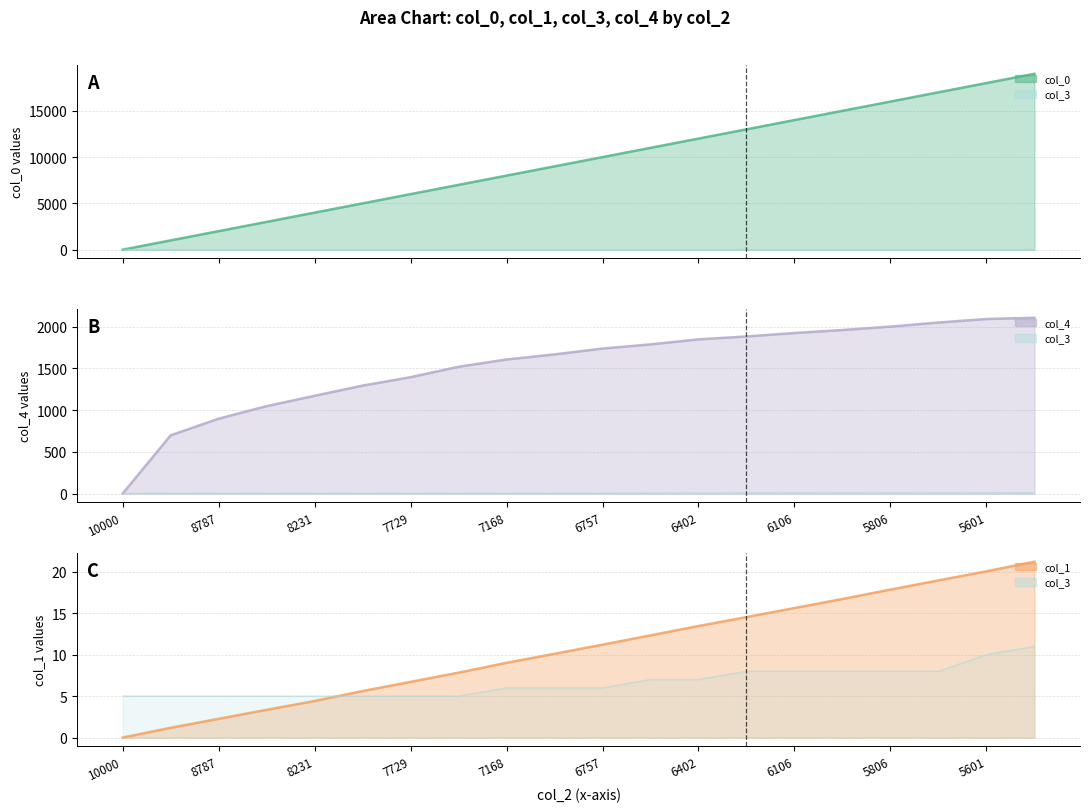

What is the sum of all col_0 values?

190020.0